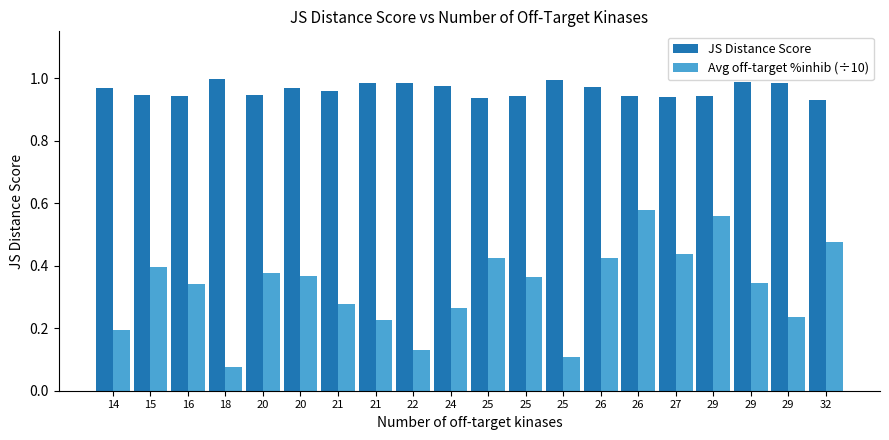

Where is Avg off-target %inhib (÷10) nearest to the value 0?

18